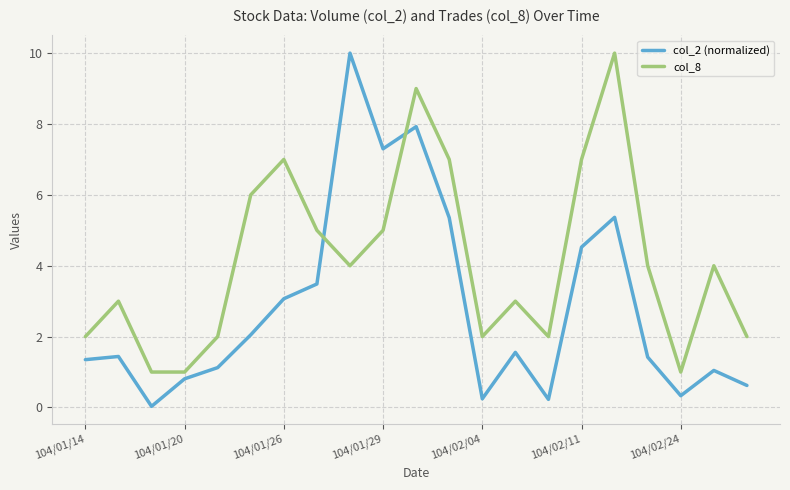

What is the highest value of the col_2 (normalized) series?

10.0